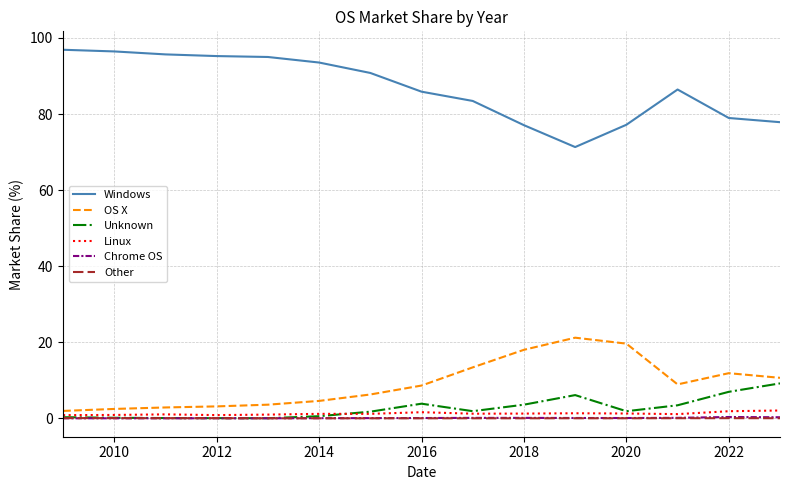

What is the maximum value for Windows?

96.9